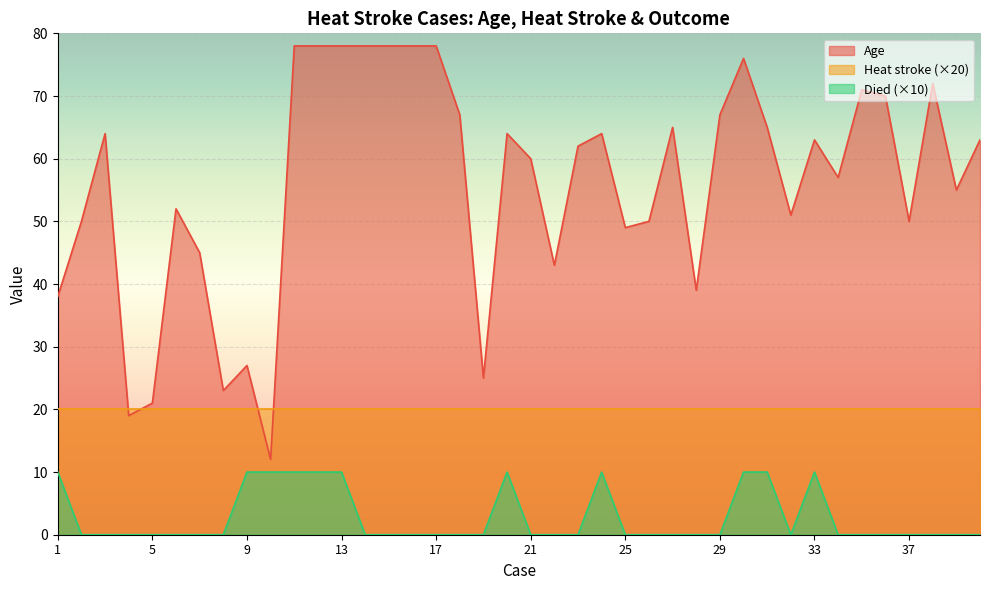

True or false: Age and Died intersect in this chart.

False